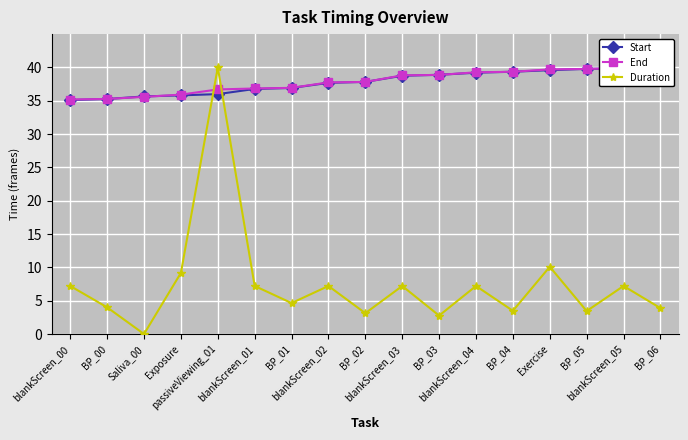

Reading left to right, list all the values displayed in this chart.

Start: 35.1	35.3	35.6	35.8	36.0	36.8	36.9	37.7	37.8	38.7	38.9	39.2	39.4	39.6	39.8	39.9	40.0
End: 35.2	35.3	35.6	35.9	36.7	36.8	36.9	37.8	37.8	38.8	38.9	39.3	39.3	39.7	39.8	39.9	40.0
Duration: 7.2	4.0	0.0	9.2	40.0	7.2	4.6	7.2	3.1	7.2	2.8	7.2	3.5	10.1	3.4	7.2	3.9